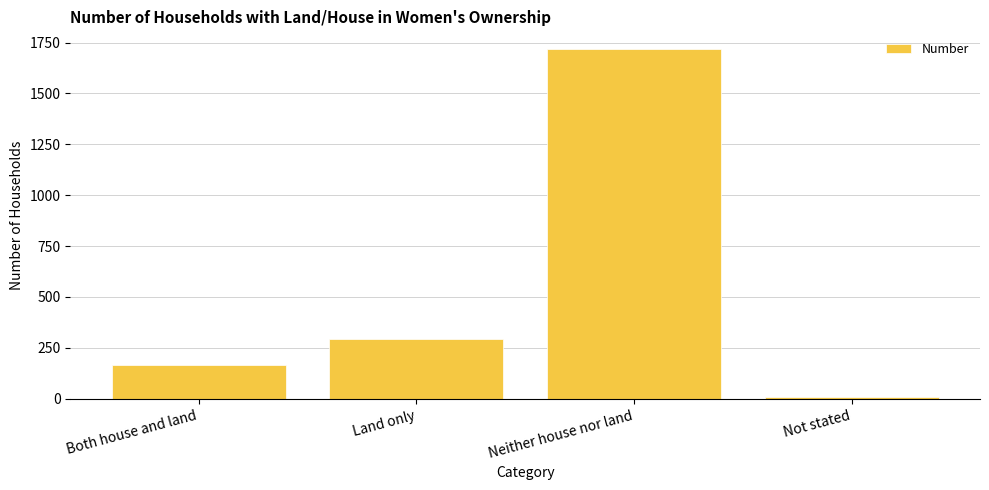

Read the value at Neither house nor land.

1719